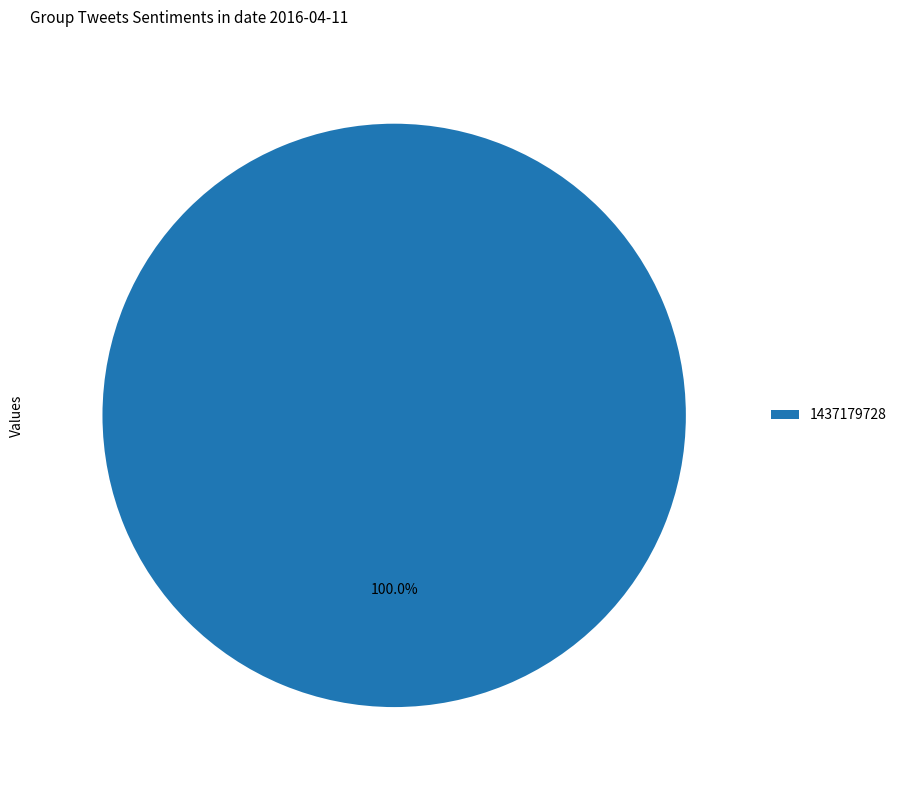

Rank the categories by value from highest to lowest.

1437179728